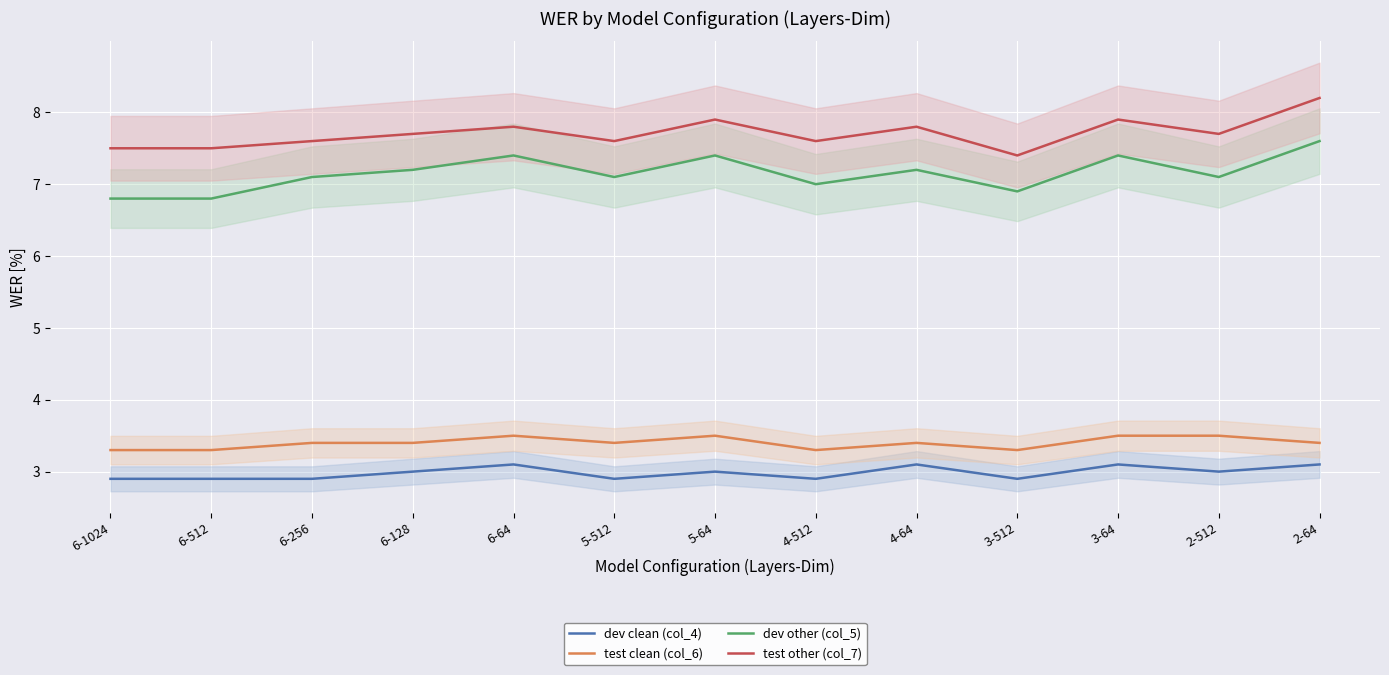

True or false: test clean (col_6) has more than 1 interior local peaks.

True